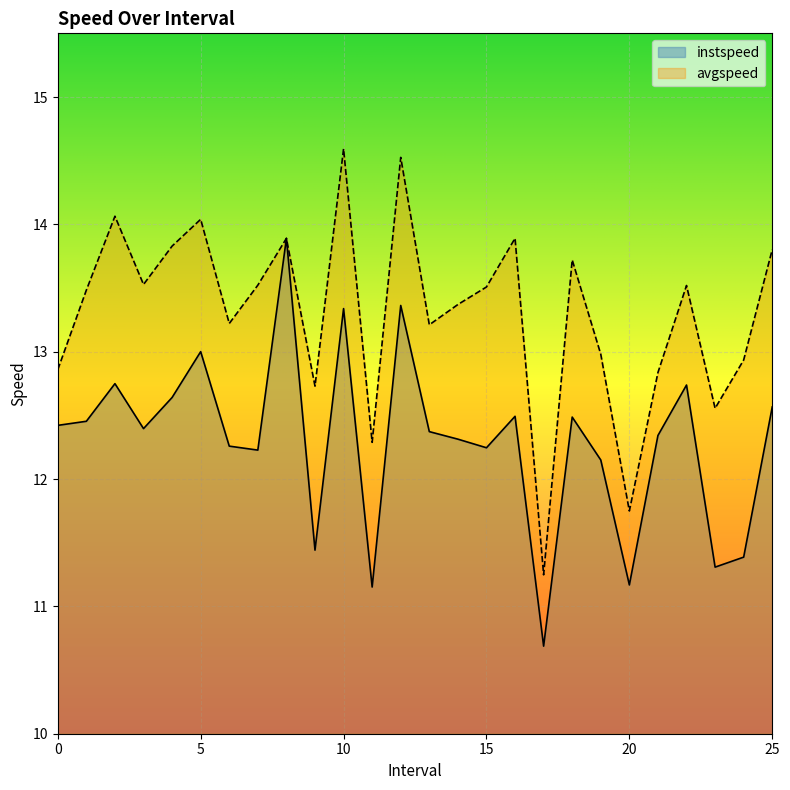

What is the total value across all series at 2.0?

26.8